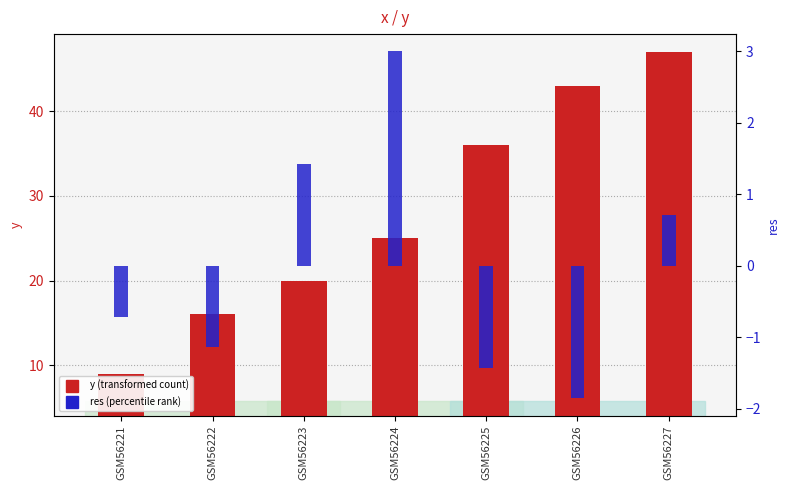

Which series has the largest range (max minus min)?

y